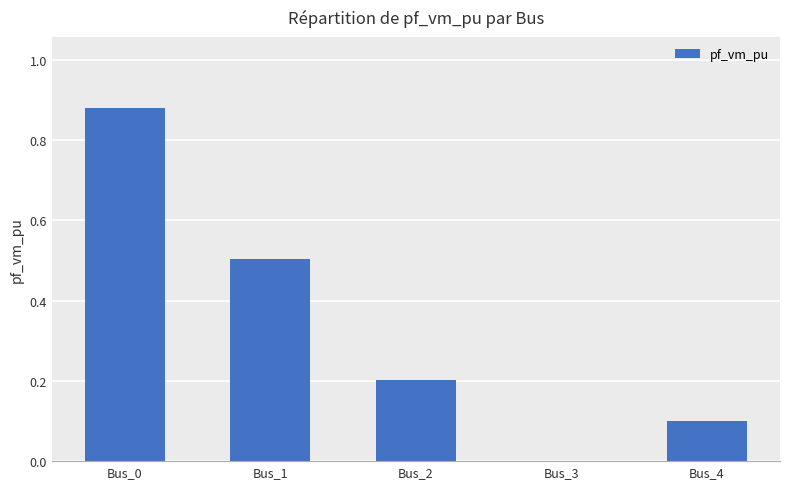

Does the chart contain stacked bars?

No